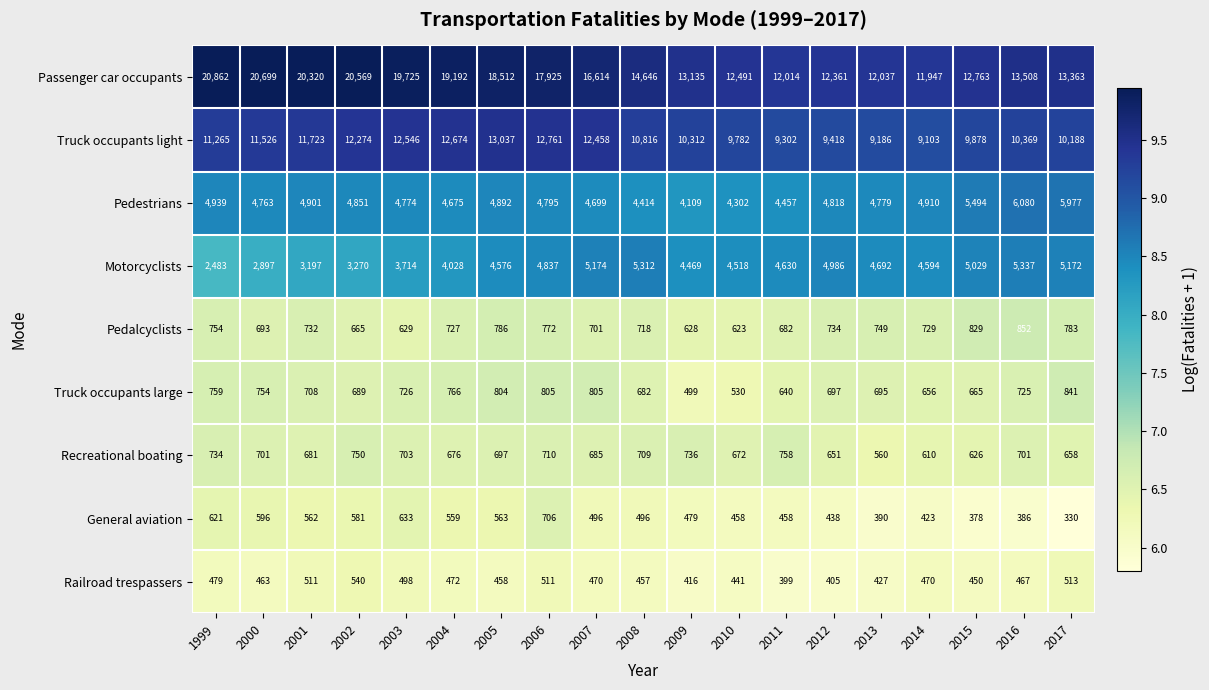

Is it true that Truck occupants light equals 12546 at 2003?

True